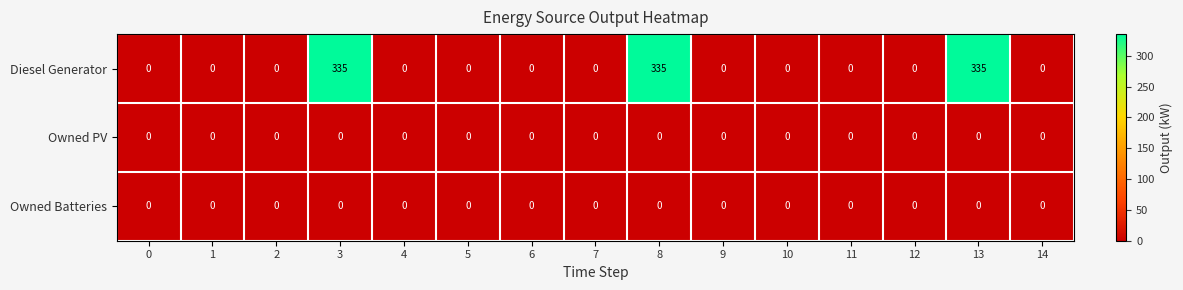

Which series has the widest spread of values?

Diesel Generator